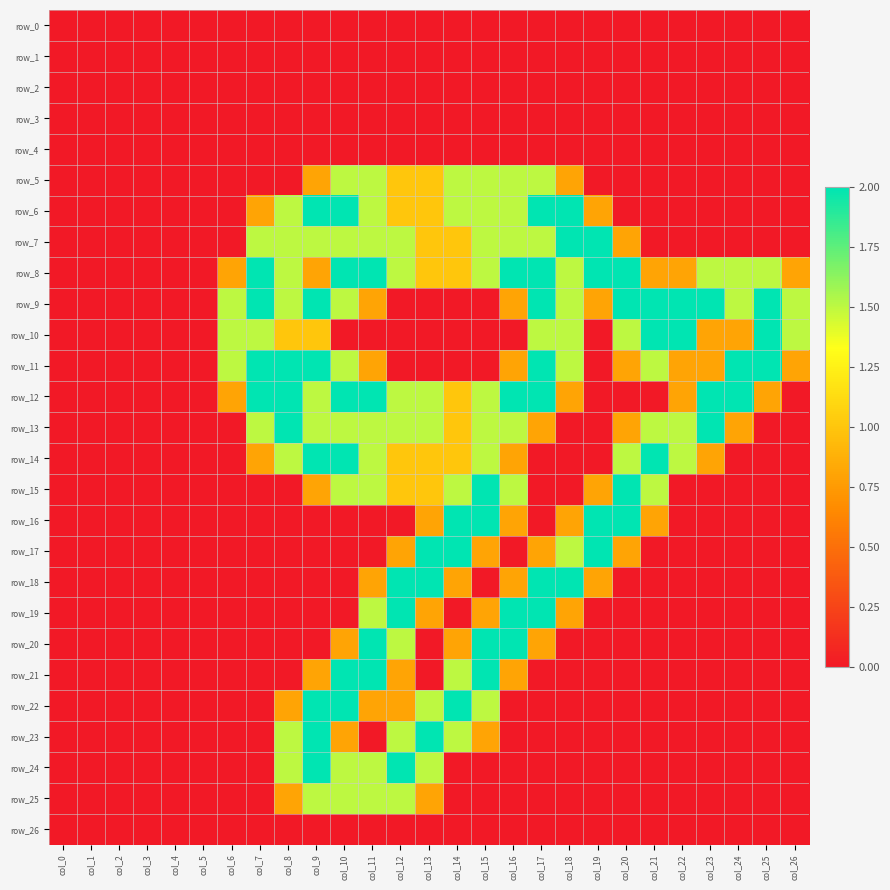

At which label is row_12 closest to 1?

col_14